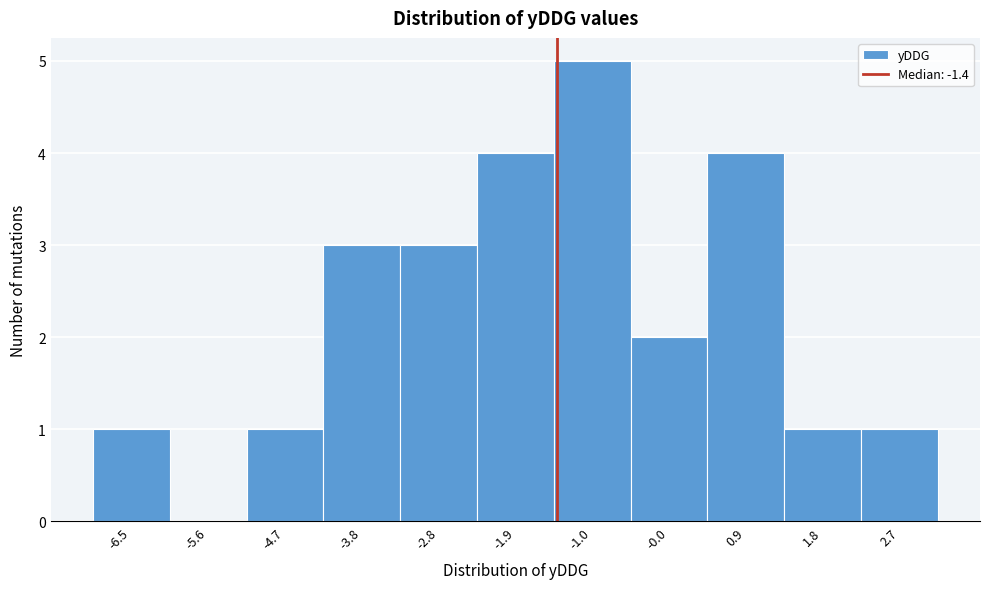

Reading left to right, transcribe this chart: for each bar, give the range it covers on the x-axis and its height. Neither the bar edges nor the heights are printed on the chart, so give them approximately, as read against the axes.

-7.0 to -6.1: 1
-6.1 to -5.1: 0
-5.1 to -4.2: 1
-4.2 to -3.3: 3
-3.3 to -2.4: 3
-2.4 to -1.4: 4
-1.4 to -0.5: 5
-0.5 to 0.4: 2
0.4 to 1.3: 4
1.3 to 2.3: 1
2.3 to 3.2: 1